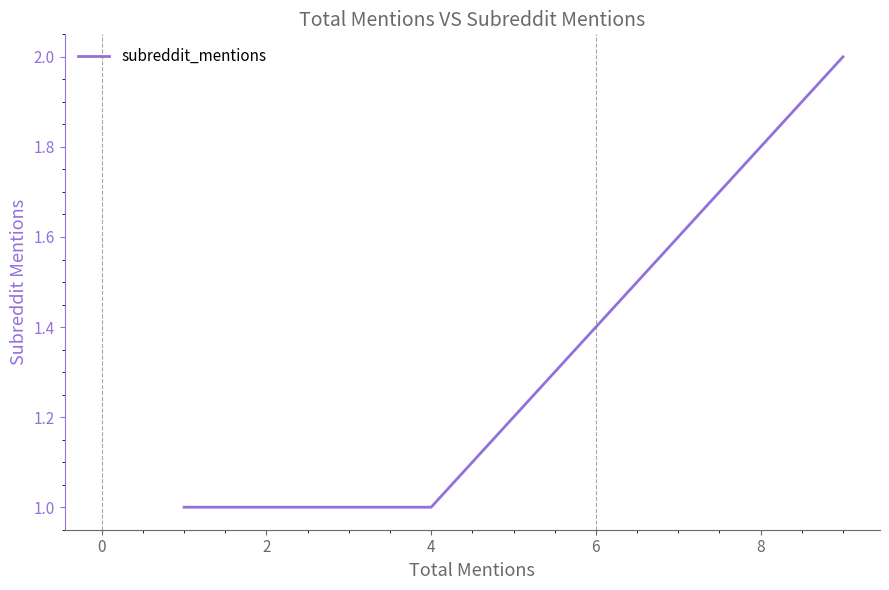

True or false: the data has more than 1 interior local peaks.

False